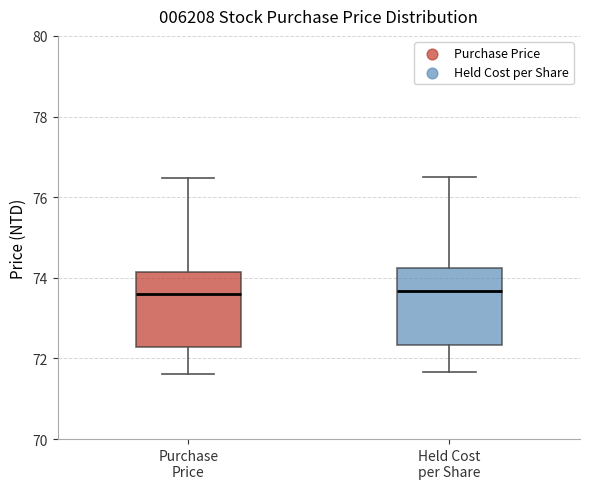

Where does the lower whisker of the box for Purchase Price end on the y-axis? The values are not printed on the chart, so give them approximately, as read against the axis.

71.6